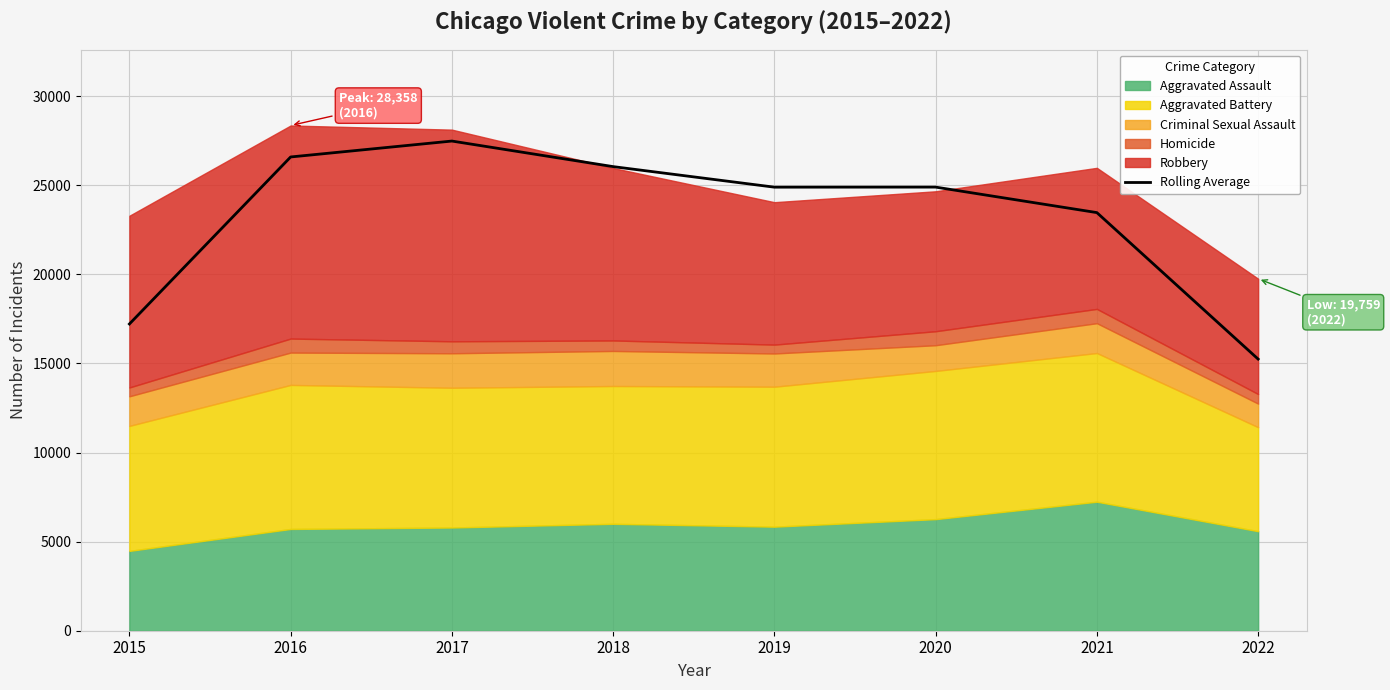

Reading left to right, list all the values displayed in this chart.

2015=17216.7	2016=26591.7	2017=27484.7	2018=26049.7	2019=24896.3	2020=24899.7	2021=23468.3	2022=15246.7